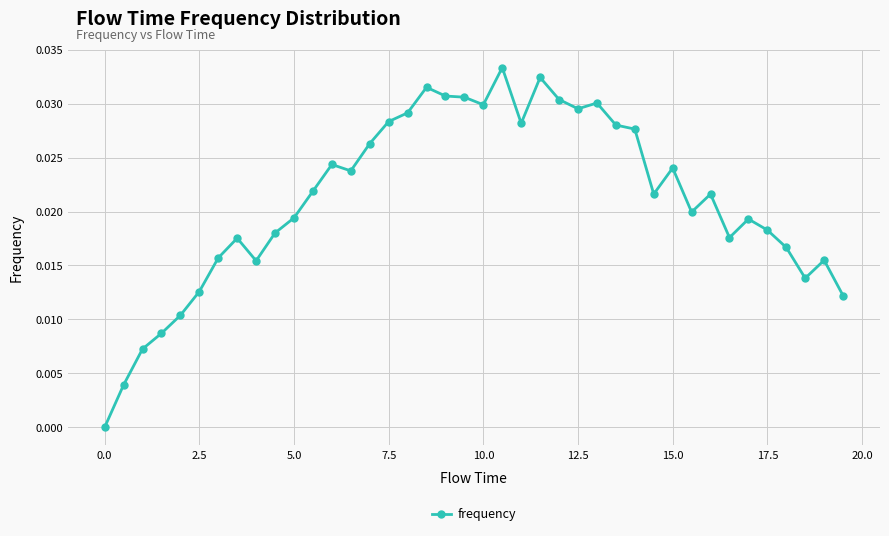

True or false: the data has more than 0 interior local peaks.

True